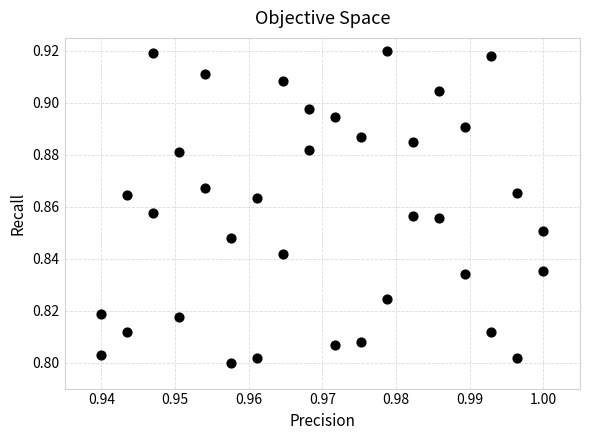

How many points are shown in the scatter plot?

36